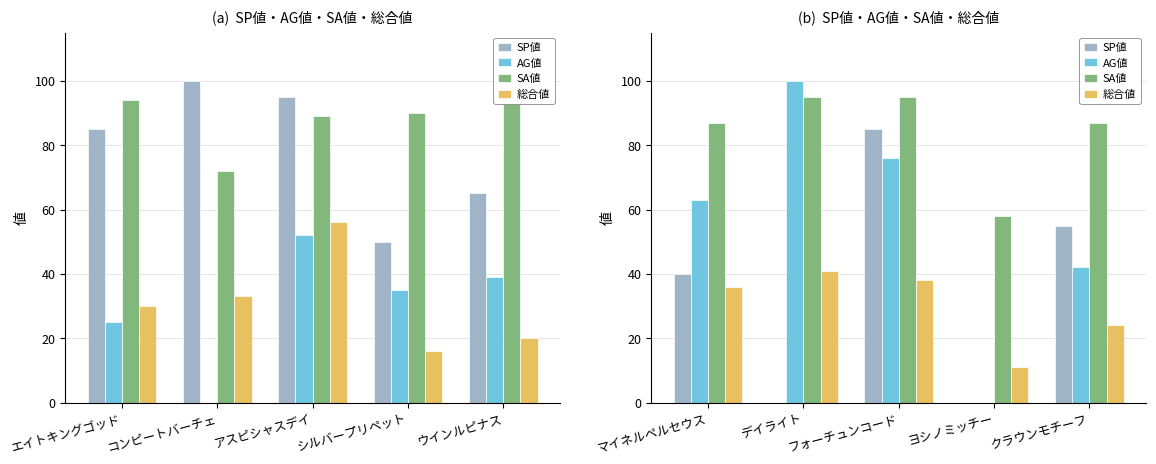

What is the label of the 5th bar from the left?

クラウンモチーフ